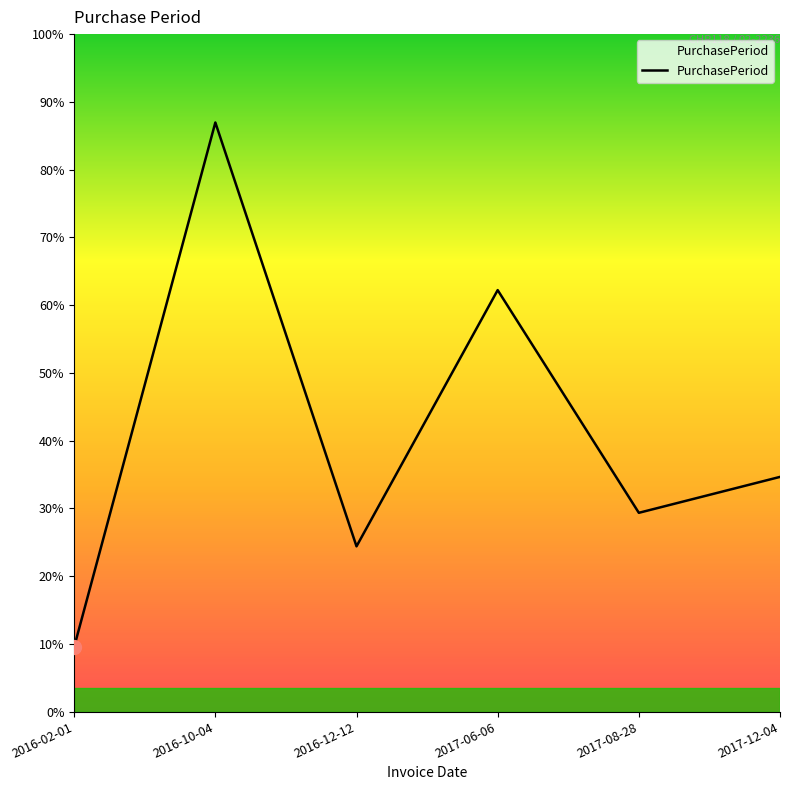

True or false: the data has more than 1 interior local peaks.

True